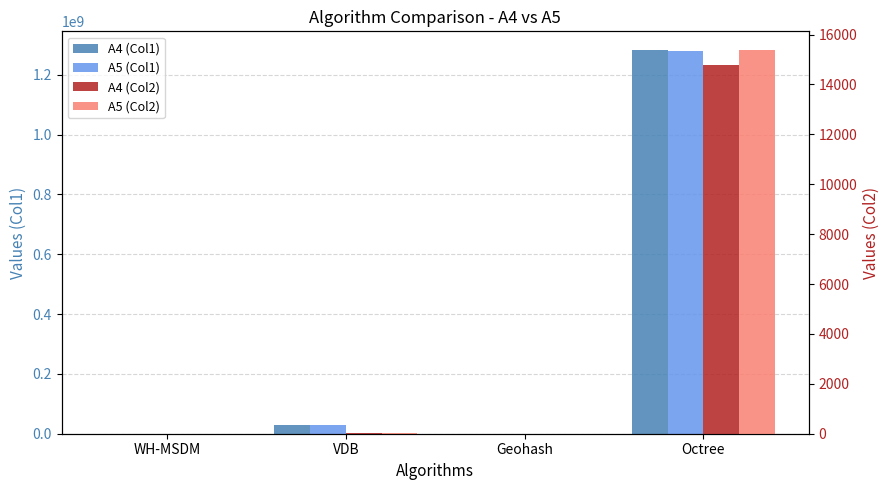

What is the total value across all series at VDB?

60385504.8